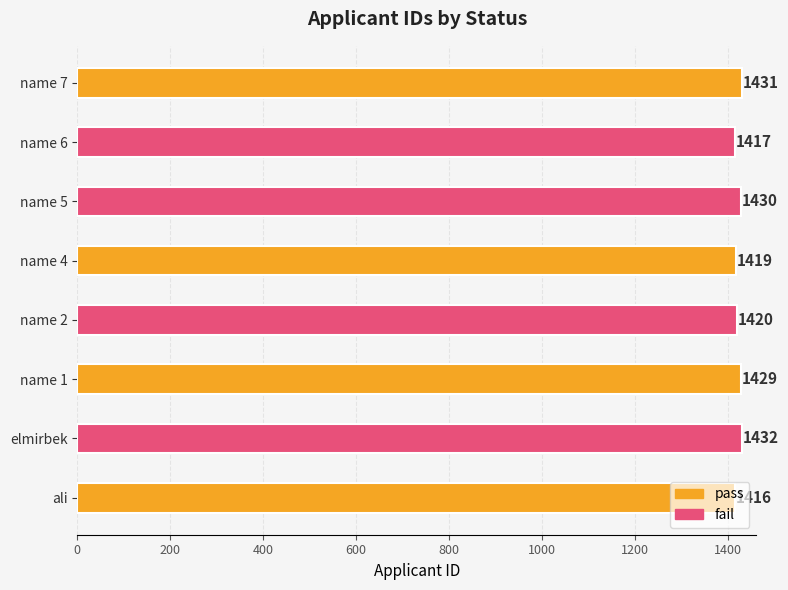

What is the spread (max minus min) of values at name 6?

14